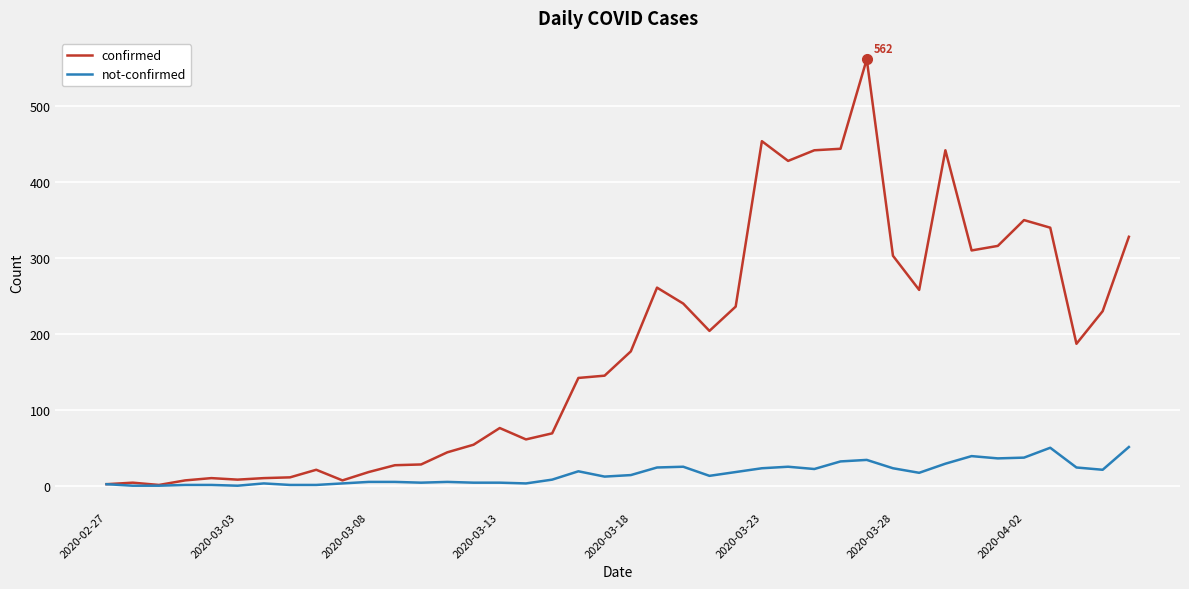

Which series has the largest total across all categories?

confirmed